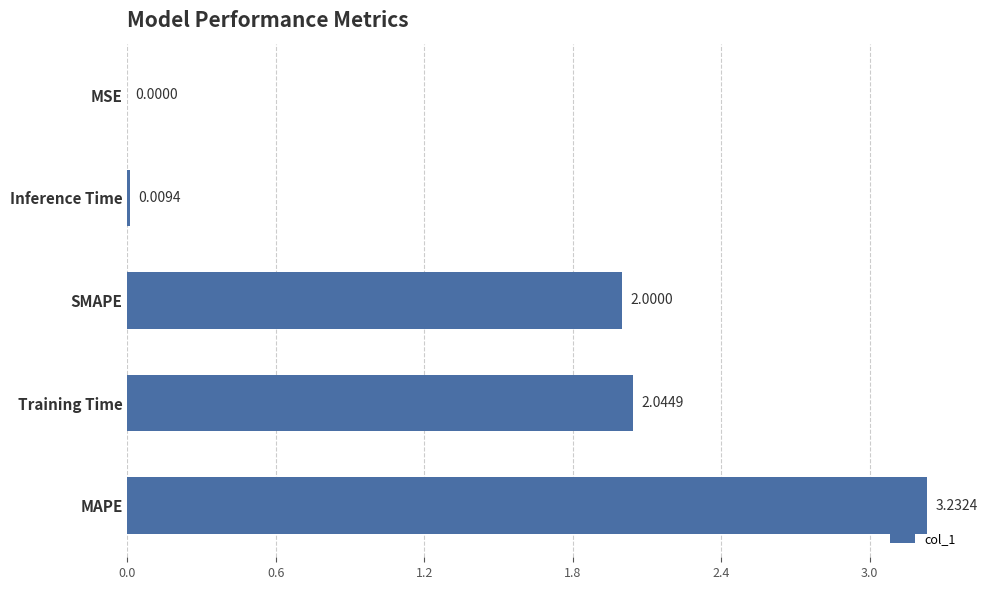

What is the sum of all values?

7.3